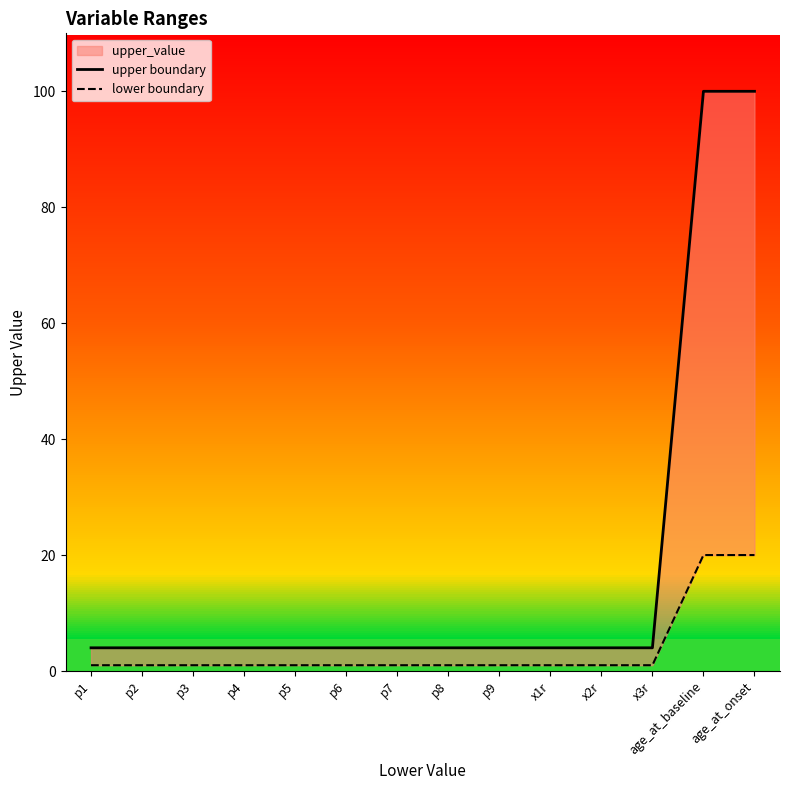

What is the difference between the second highest and minimum values in the lower boundary series?

19